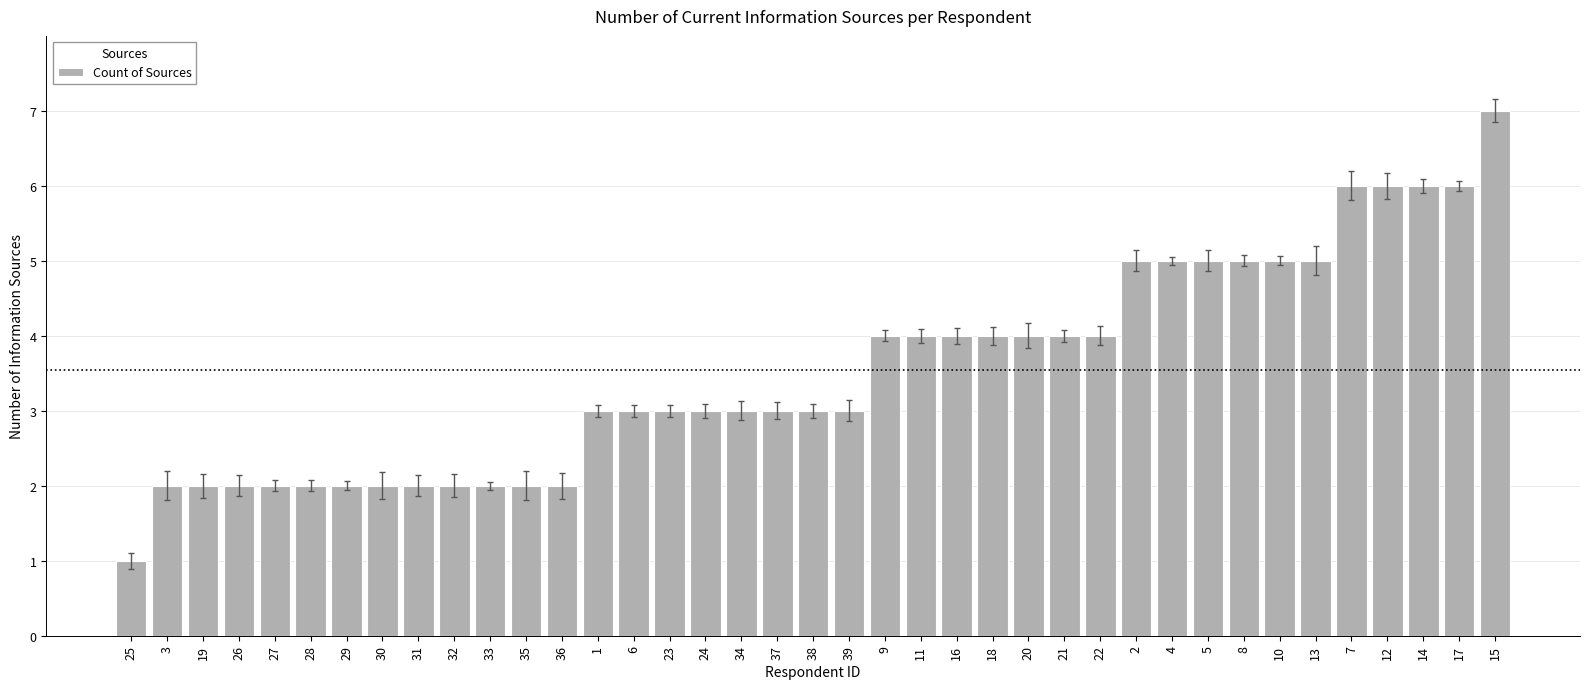

What is the ratio of the value at 10 to the value at 33?

2.5